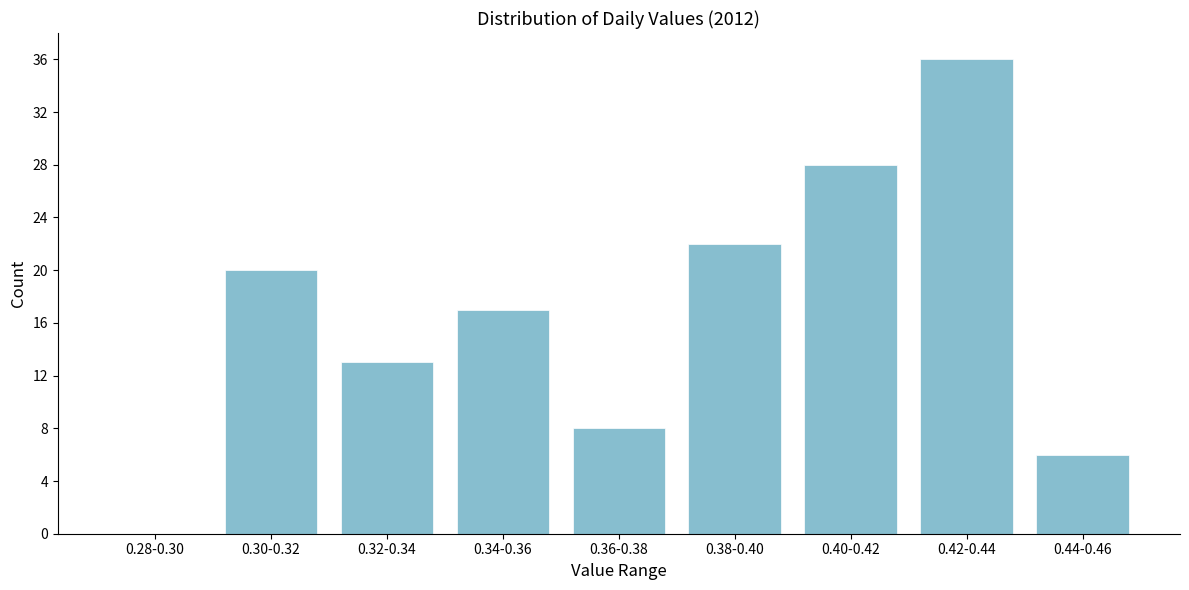

Reading right to left, extract all data points from this chart.

0.44-0.46=6	0.42-0.44=36	0.40-0.42=28	0.38-0.40=22	0.36-0.38=8	0.34-0.36=17	0.32-0.34=13	0.30-0.32=20	0.28-0.30=0